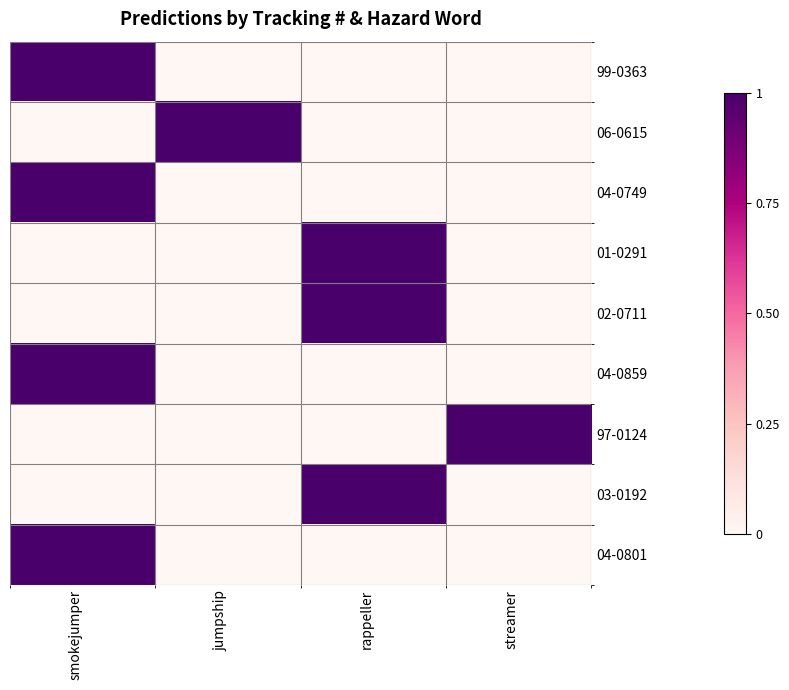

What is the greatest value displayed?

1